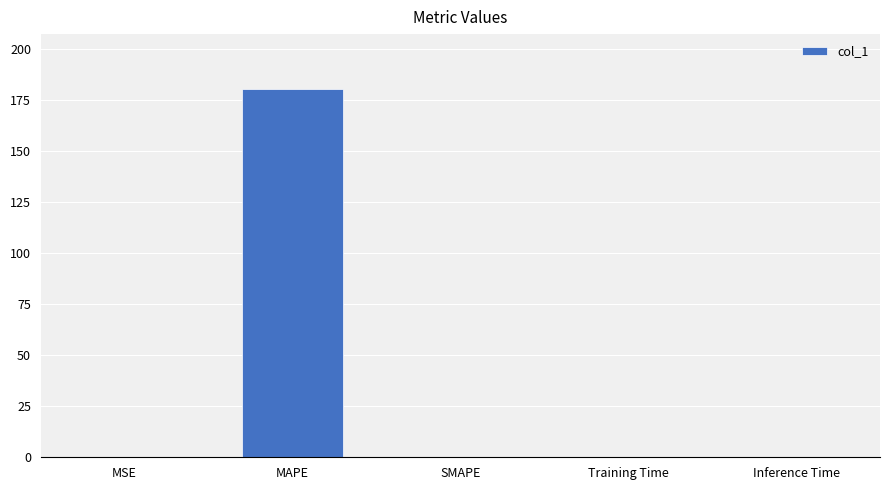

The value at Training Time is 0.0. True or false?

True